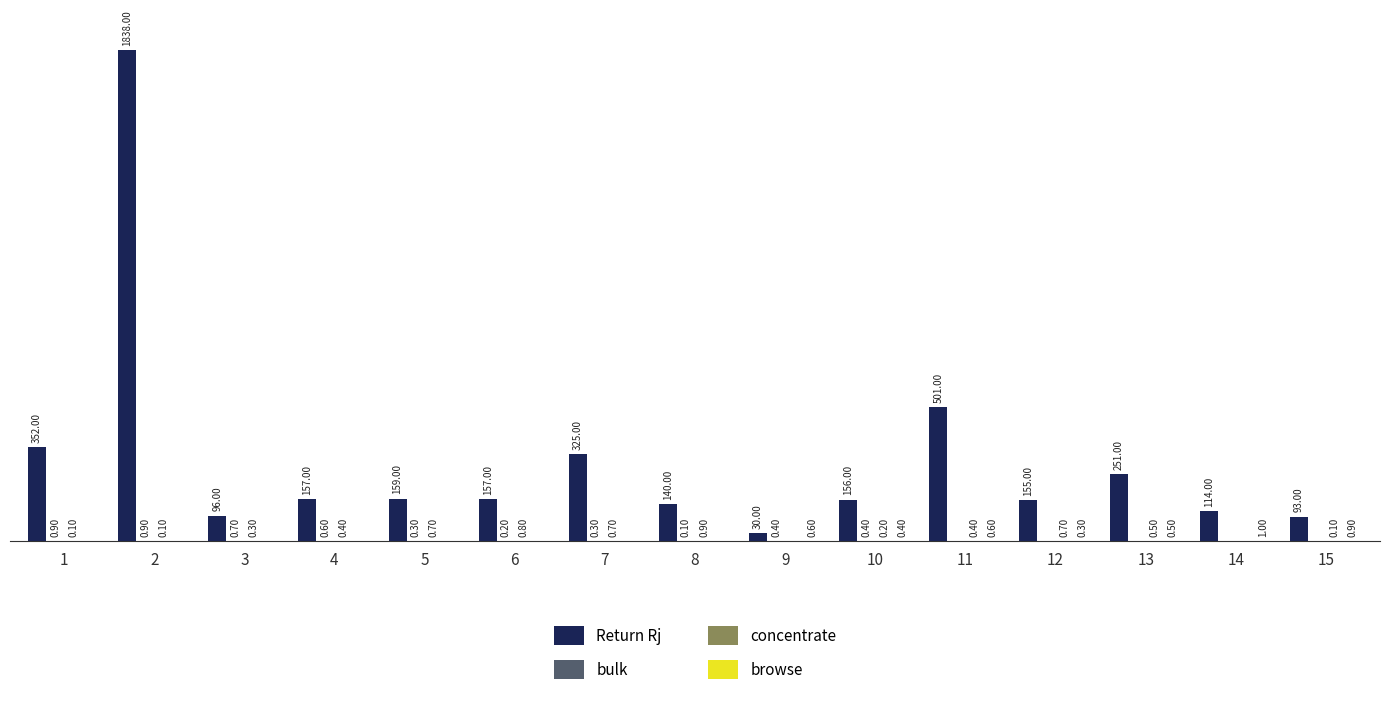

Which series changed the most between 5 and 11?

Return Rj